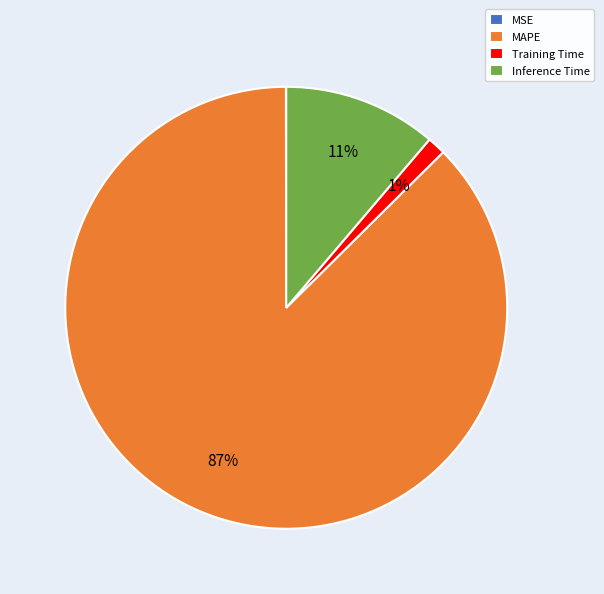

To the nearest percent, what percentage of the pie is Inference Time?

11%